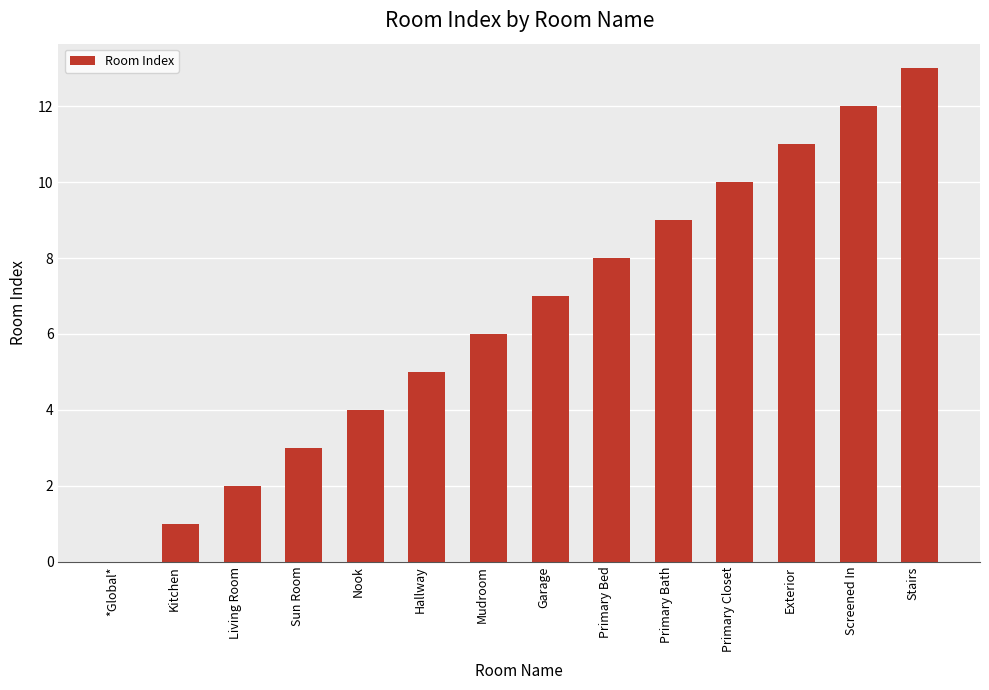

Between Living Room and Exterior, which is larger?

Exterior